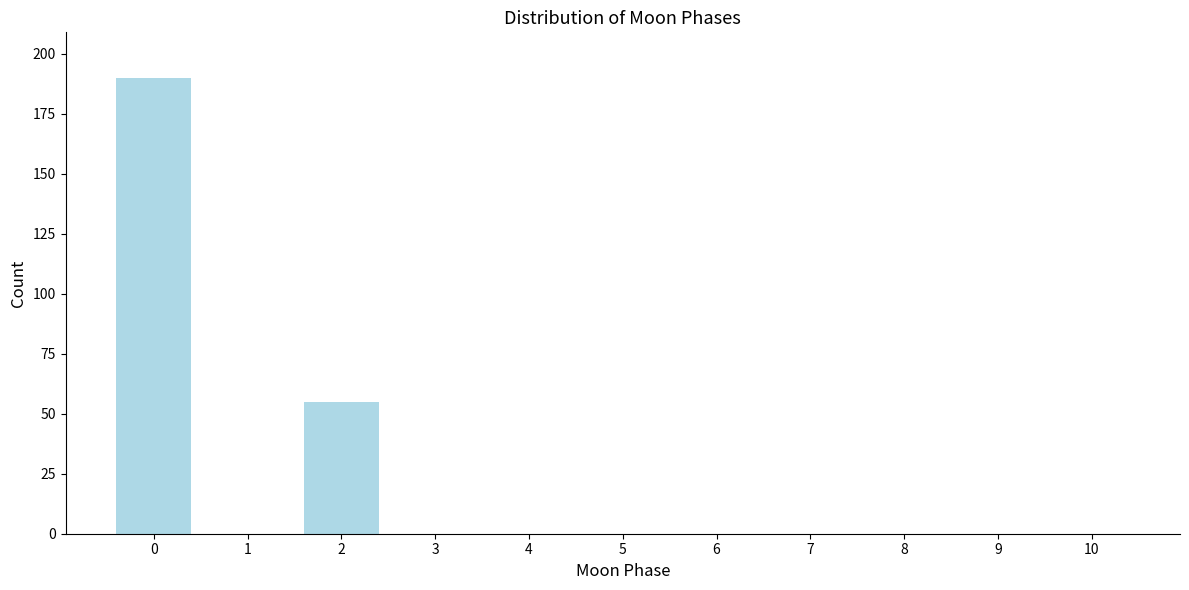

Reading left to right, what are all the values shown in this chart?

0=190	1=0	2=55	3=0	4=0	5=0	6=0	7=0	8=0	9=0	10=0